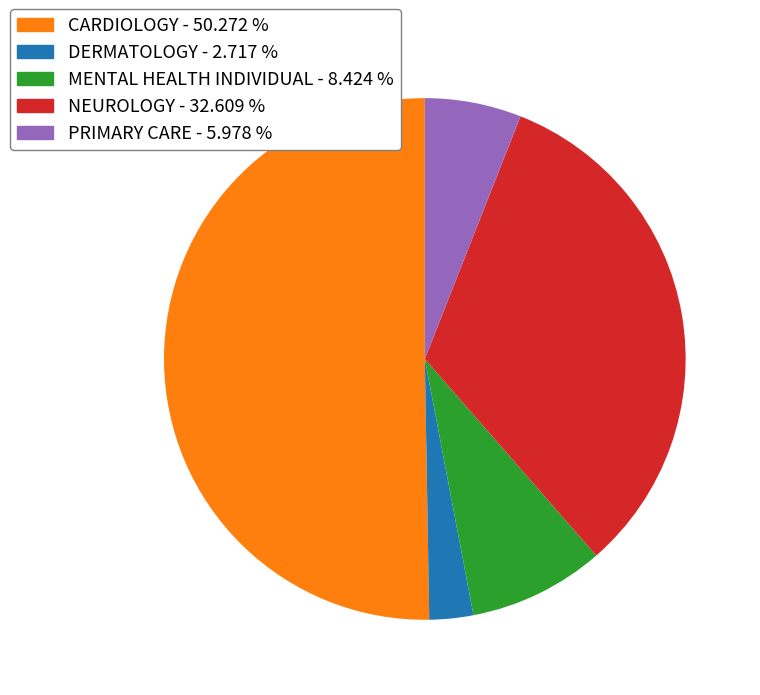

Between PRIMARY CARE - 5.978 % and CARDIOLOGY - 50.272 %, which is larger?

CARDIOLOGY - 50.272 %